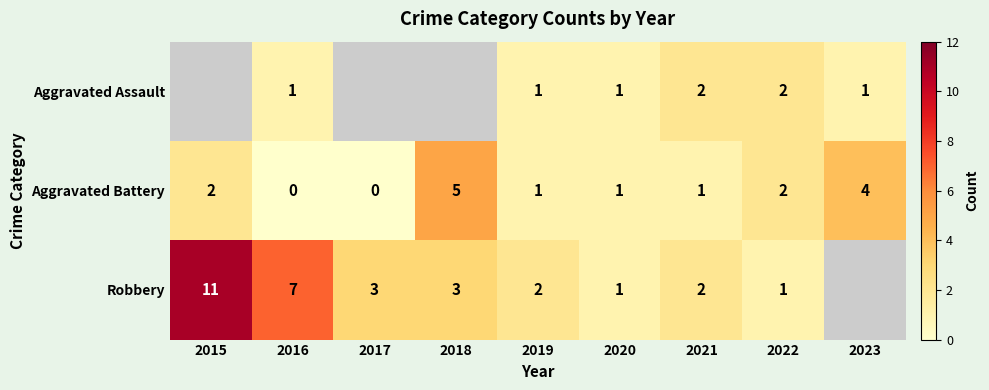

Between 2015 and 2023, which is larger?

2023